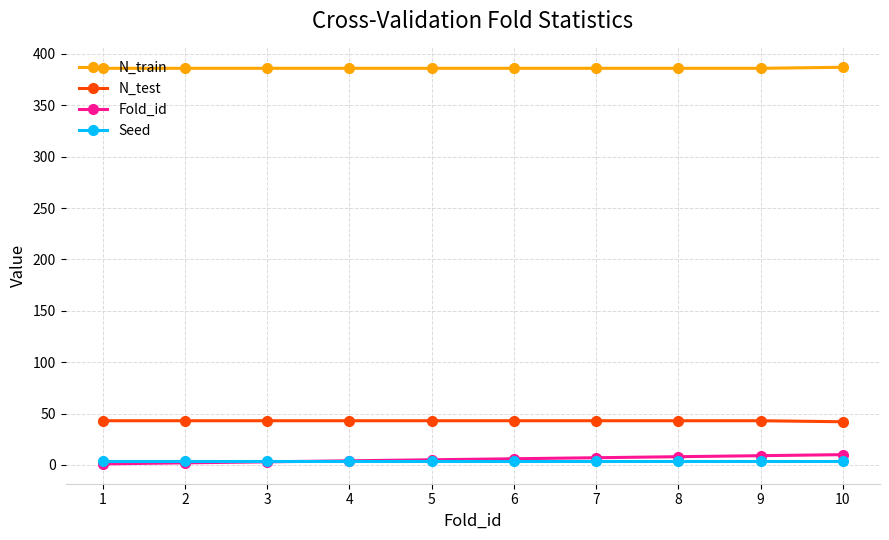

True or false: N_test and N_train cross at least once.

False